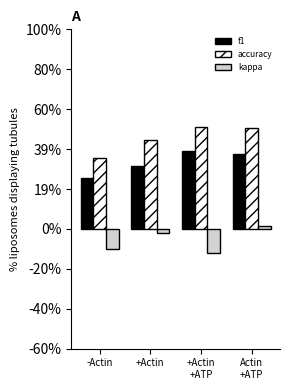

Reading left to right, list all the values displayed in this chart.

f1: 0.3	0.3	0.4	0.4
accuracy: 0.4	0.4	0.5	0.5
kappa: -0.1	-0.0	-0.1	0.0